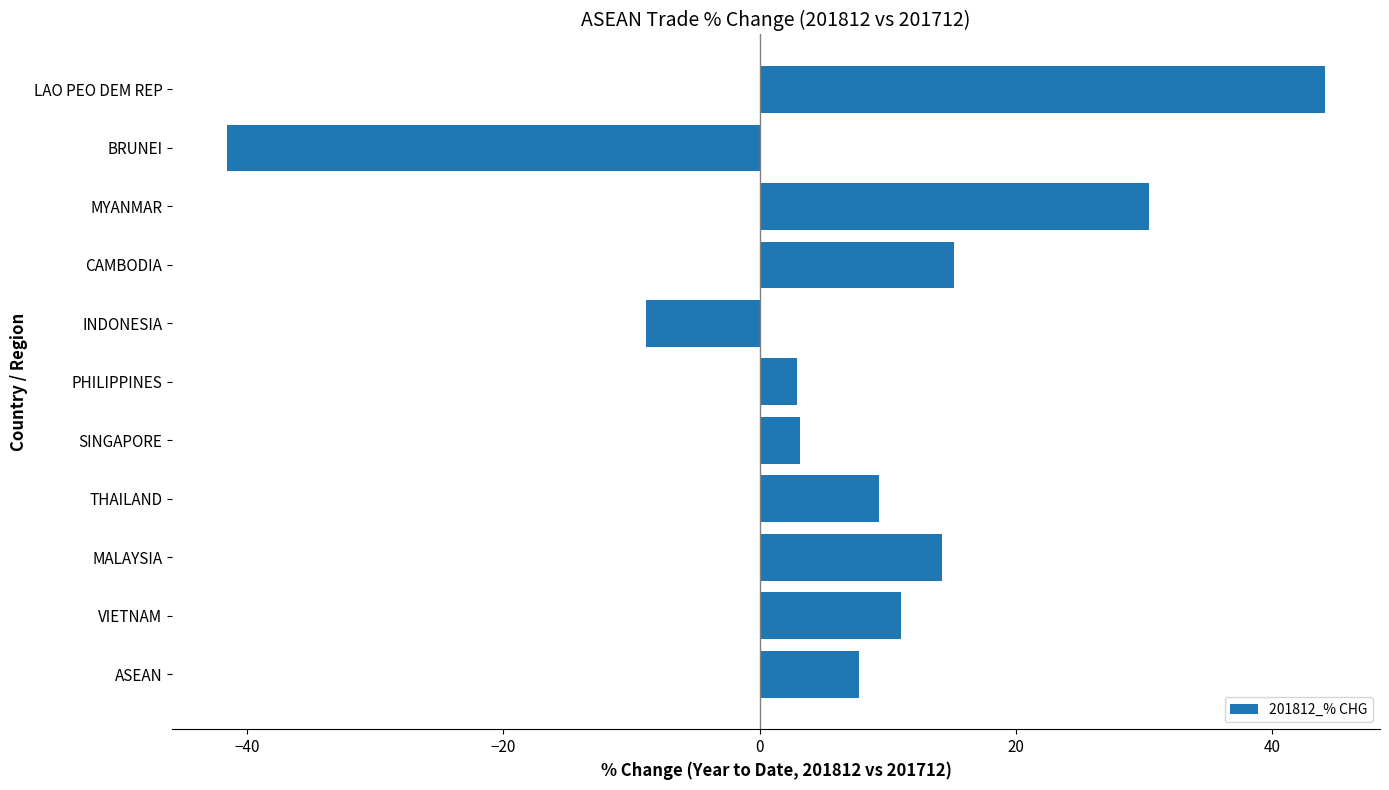

What is the change in value from PHILIPPINES to BRUNEI?

-44.5